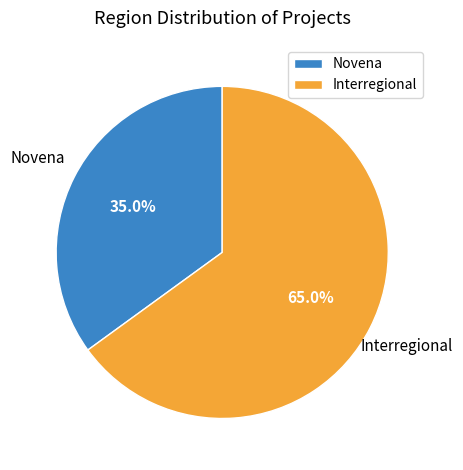

True or false: Novena accounts for 23% of the total.

False